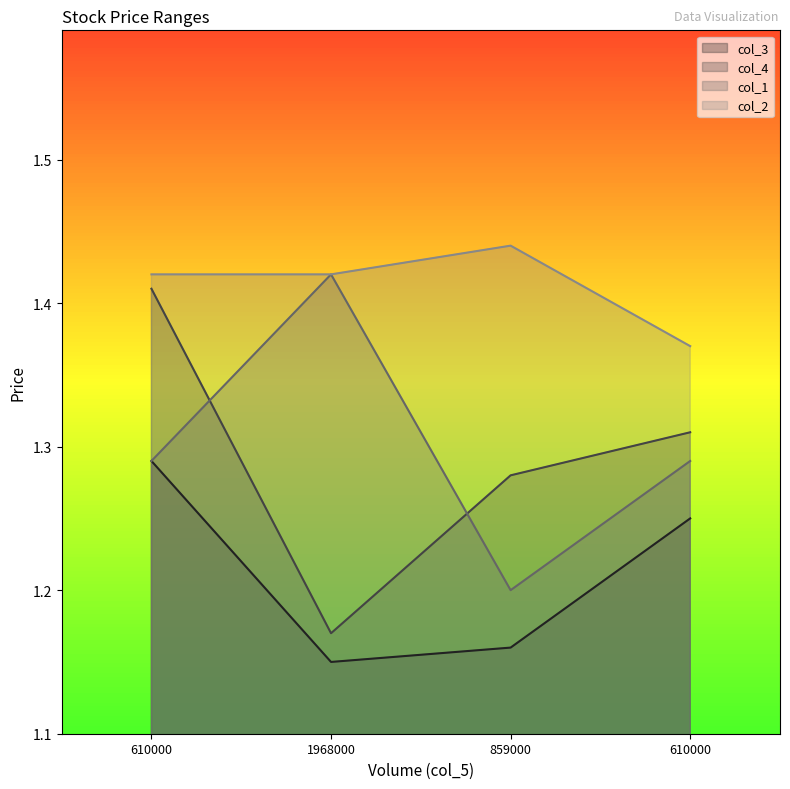

Reading left to right, list all the values displayed in this chart.

col_3: 1.3	1.1	1.2	1.2
col_4: 1.4	1.2	1.3	1.3
col_1: 1.3	1.4	1.2	1.3
col_2: 1.4	1.4	1.4	1.4